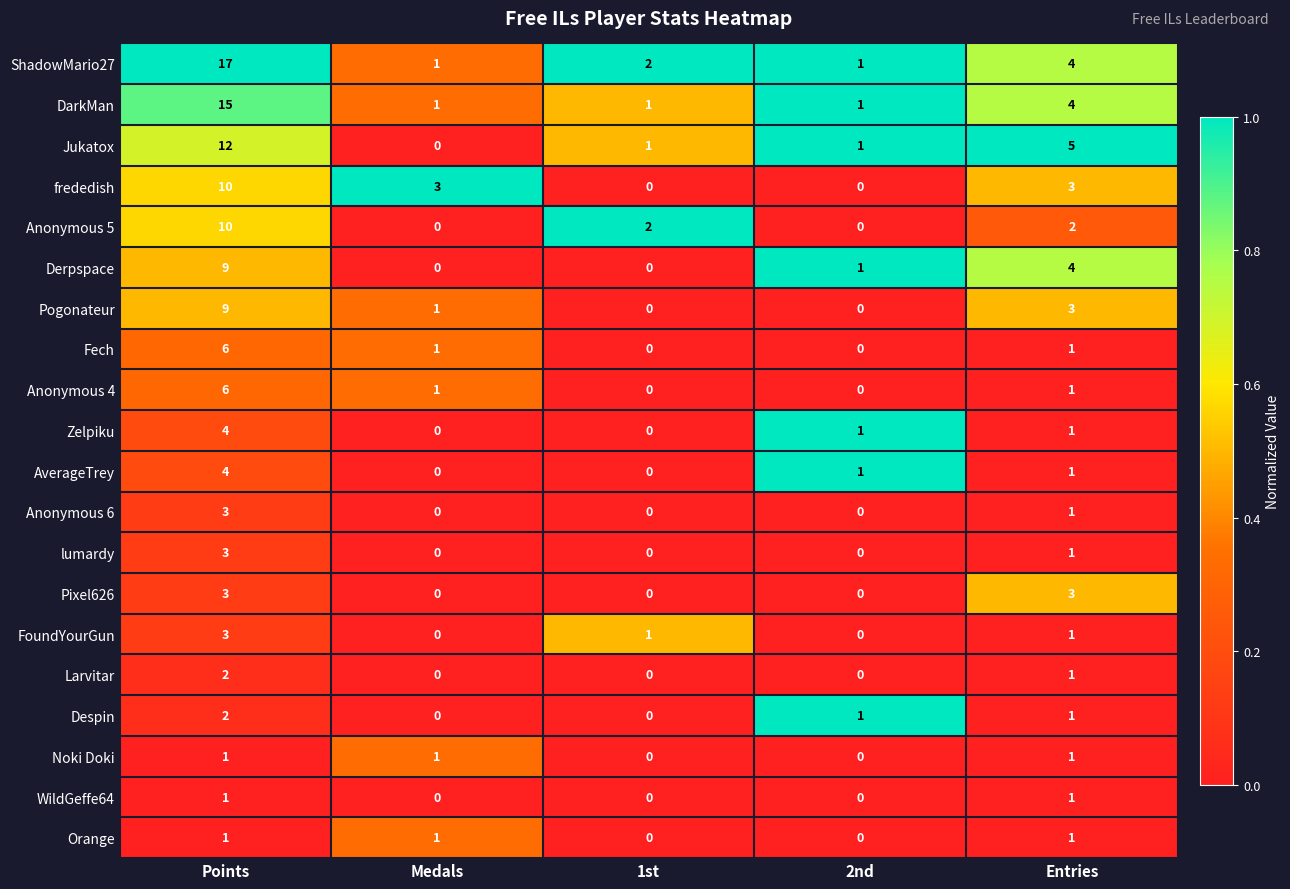

How many data points in ShadowMario27 are less than 2?

2